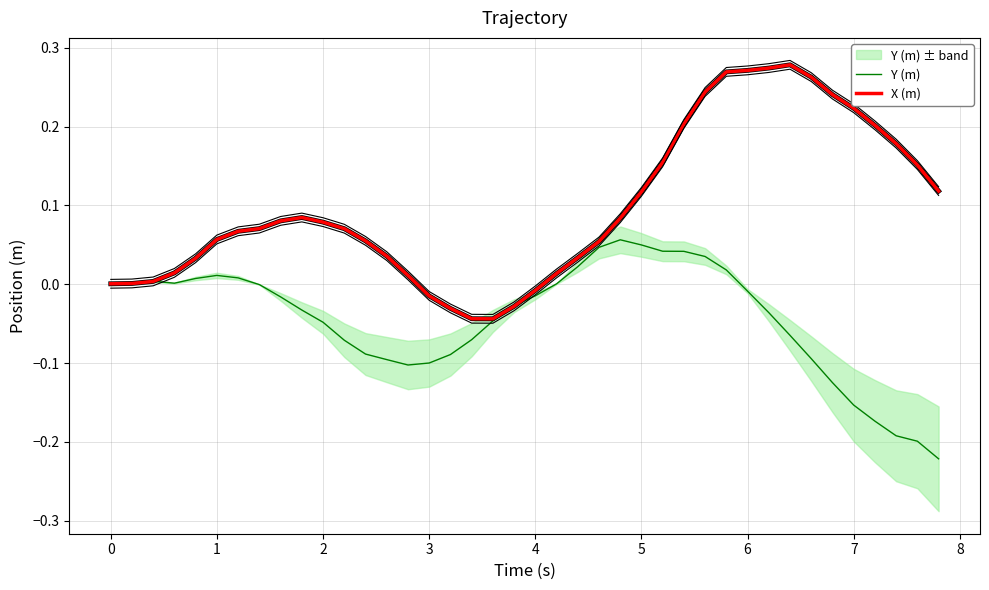

At how many categories does at least one series exceed 0?

34